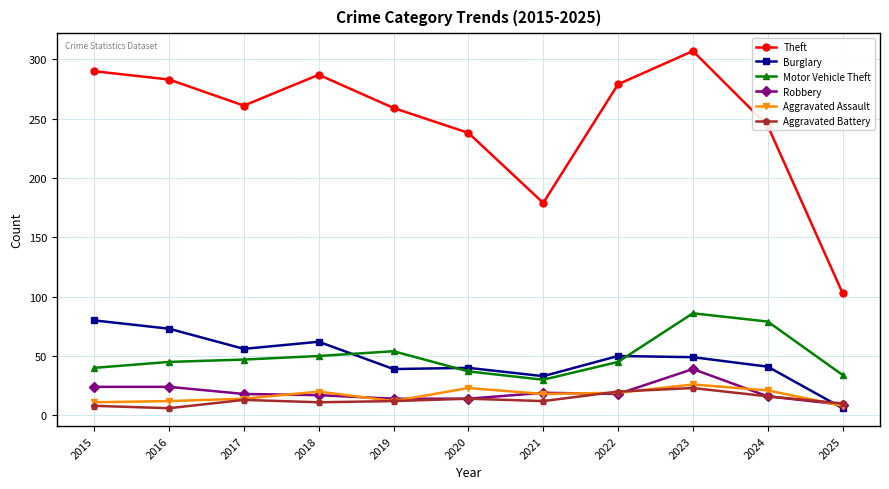

What is the sum of the Burglary values at 2025 and 2019?

45